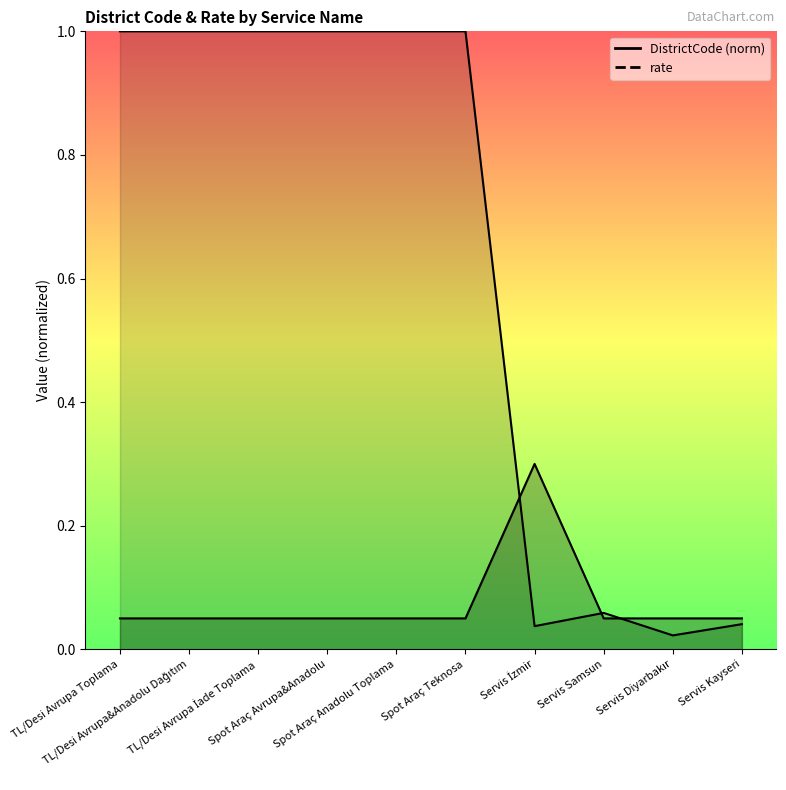

What is the greatest value displayed?

1.0